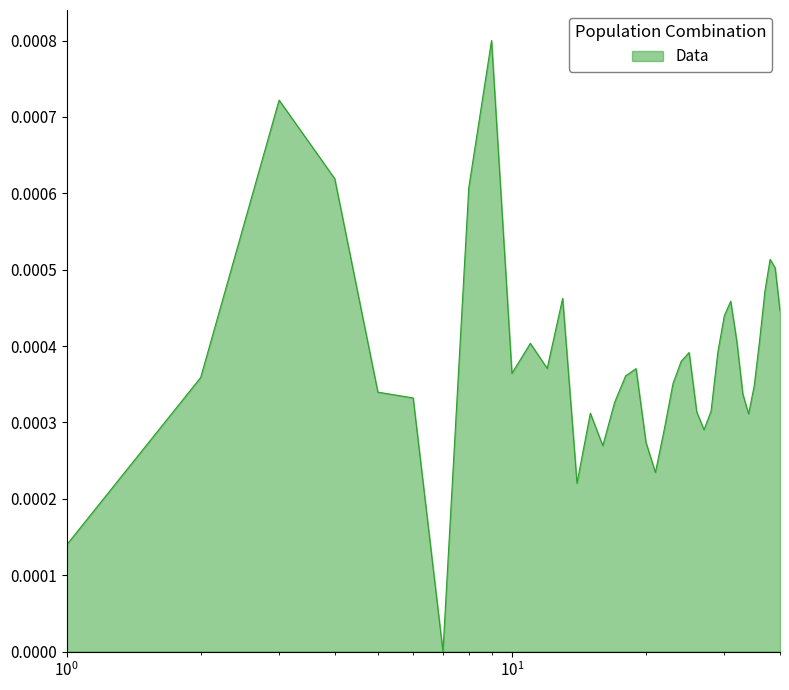

How many distinct data groups are displayed?

1